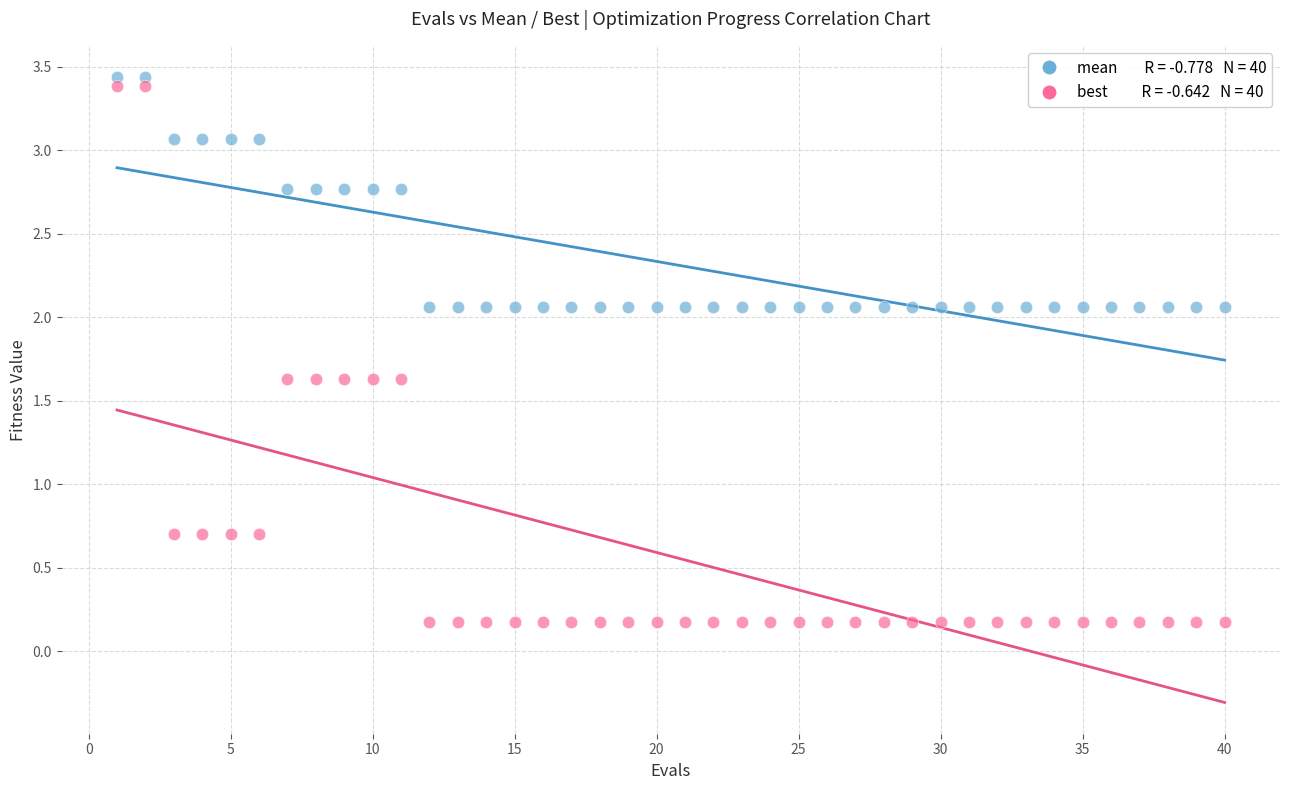

Across all data points, what is the range of Y values (max minus min)?

3.3